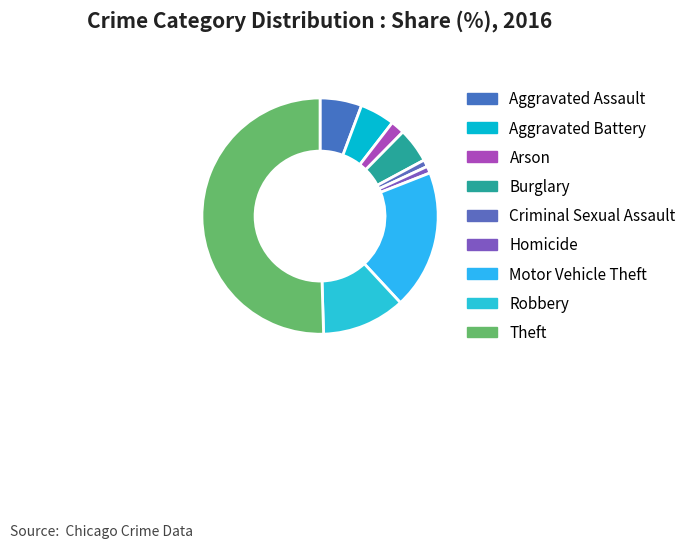

To the nearest percent, what portion does Homicide represent?

1%